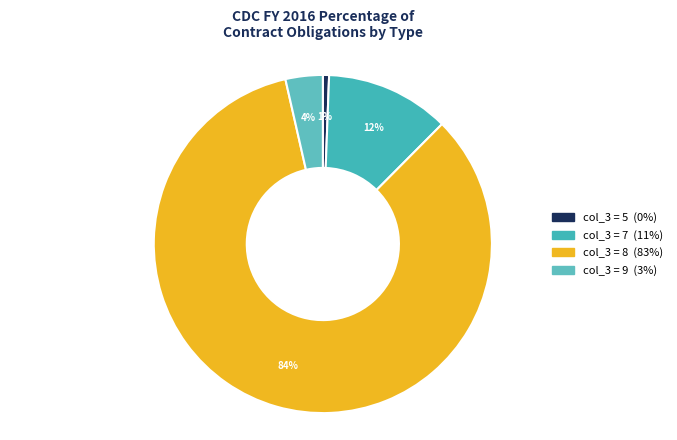

How many segments does this pie chart have?

4